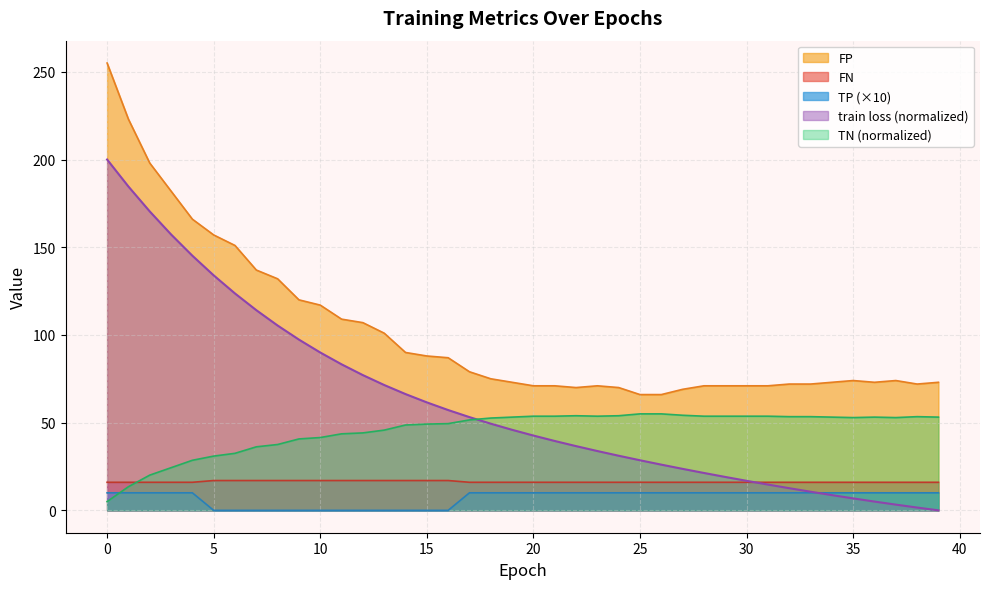

At which category does the chart reach its minimum across all series?

39